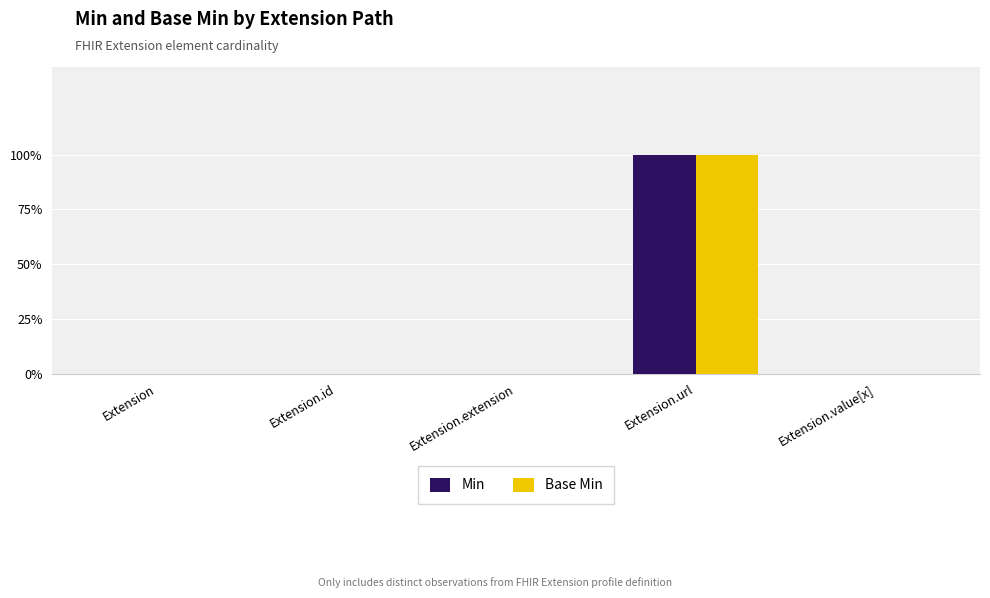

Is it true that Base Min equals 0 at Extension.extension?

True